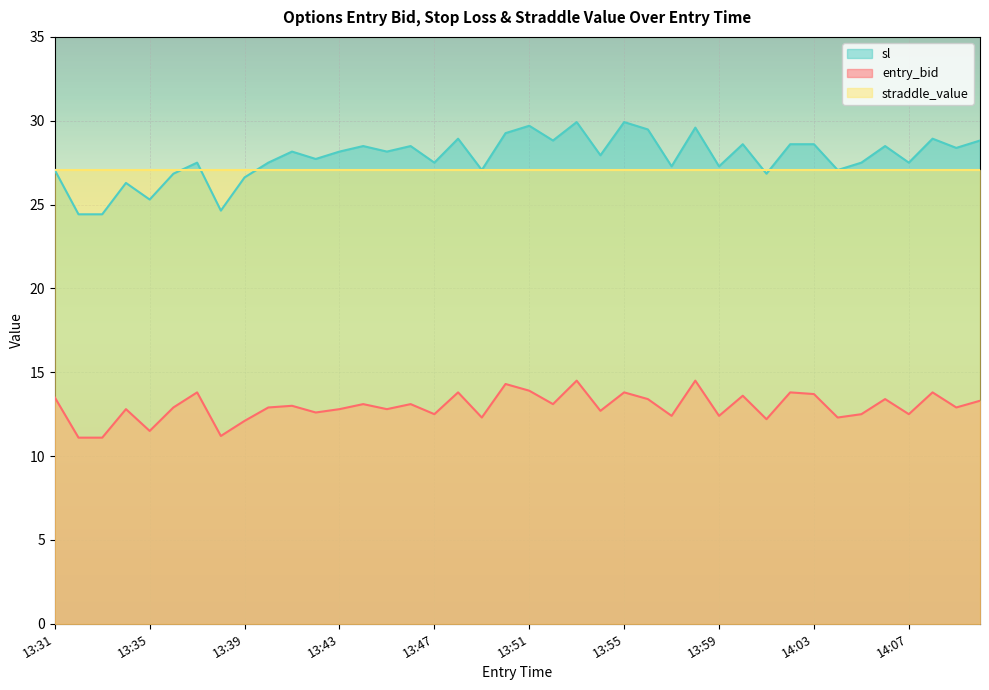

At which category does sl reach its first local valley?

13:35